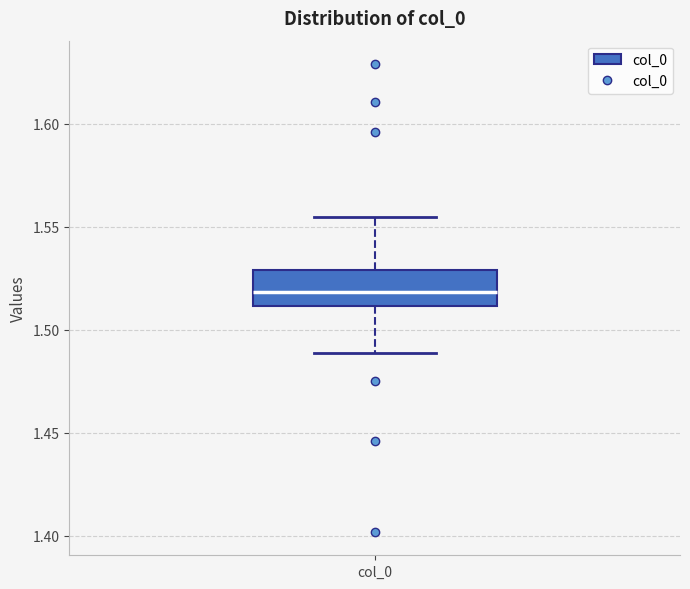

Read this box plot against the y-axis: the position of the median line, the range covered by the box, and the ends of both whiskers. The values are not printed on the chart, so give them approximately, as read against the axis.

median 1.520, box 1.510 to 1.530, whiskers 1.490 to 1.555